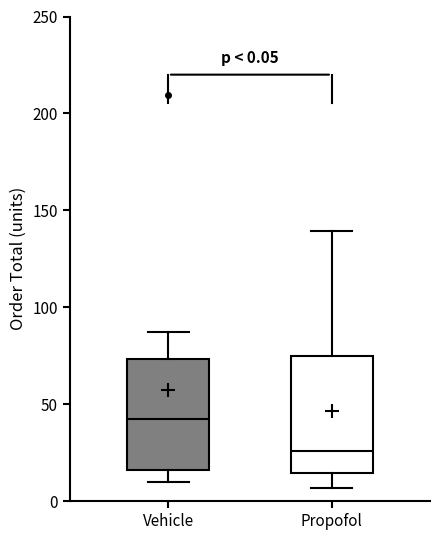

Which box's median line is the highest?

Vehicle